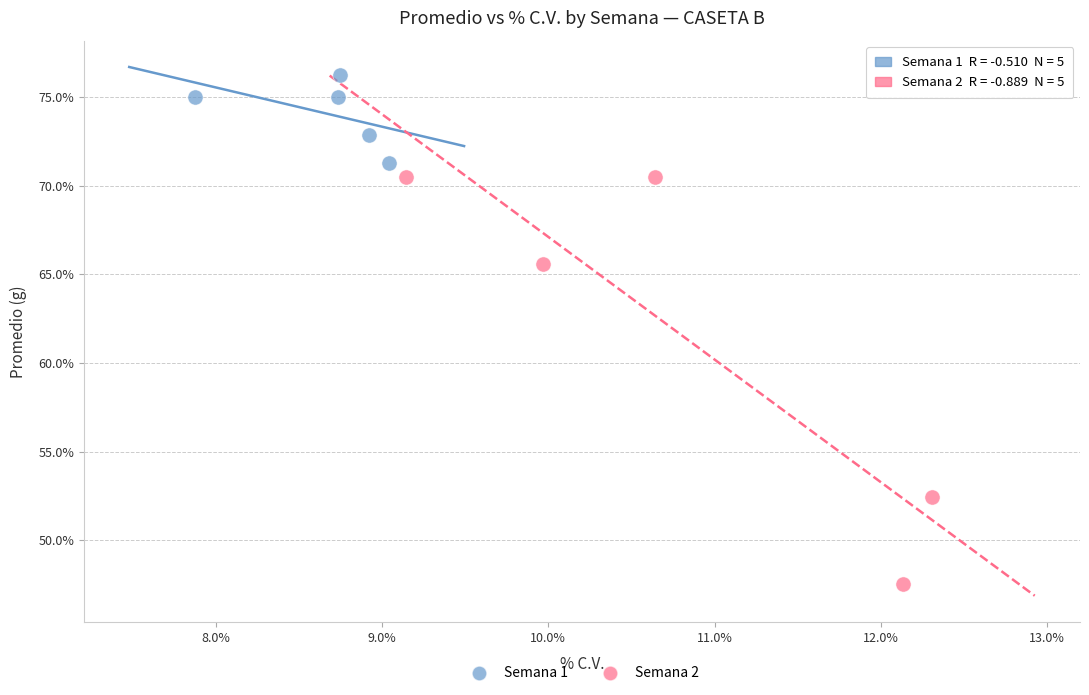

What are all the series names shown in the legend?

Semana 1, Semana 2